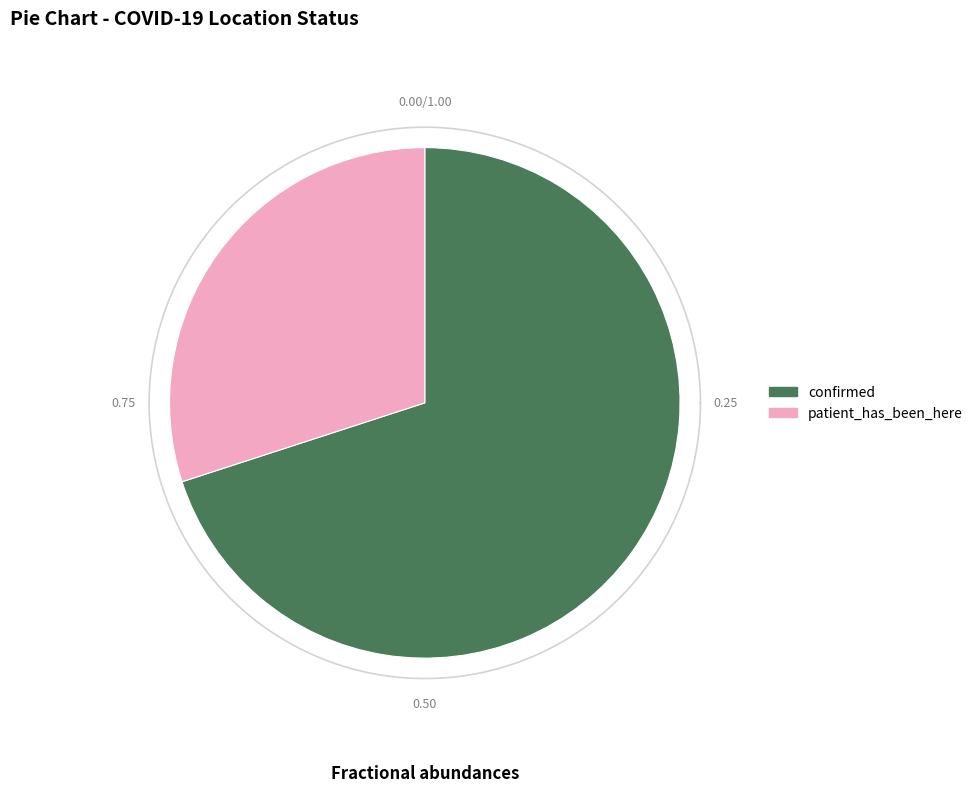

Which category has the smallest portion of the pie?

patient_has_been_here